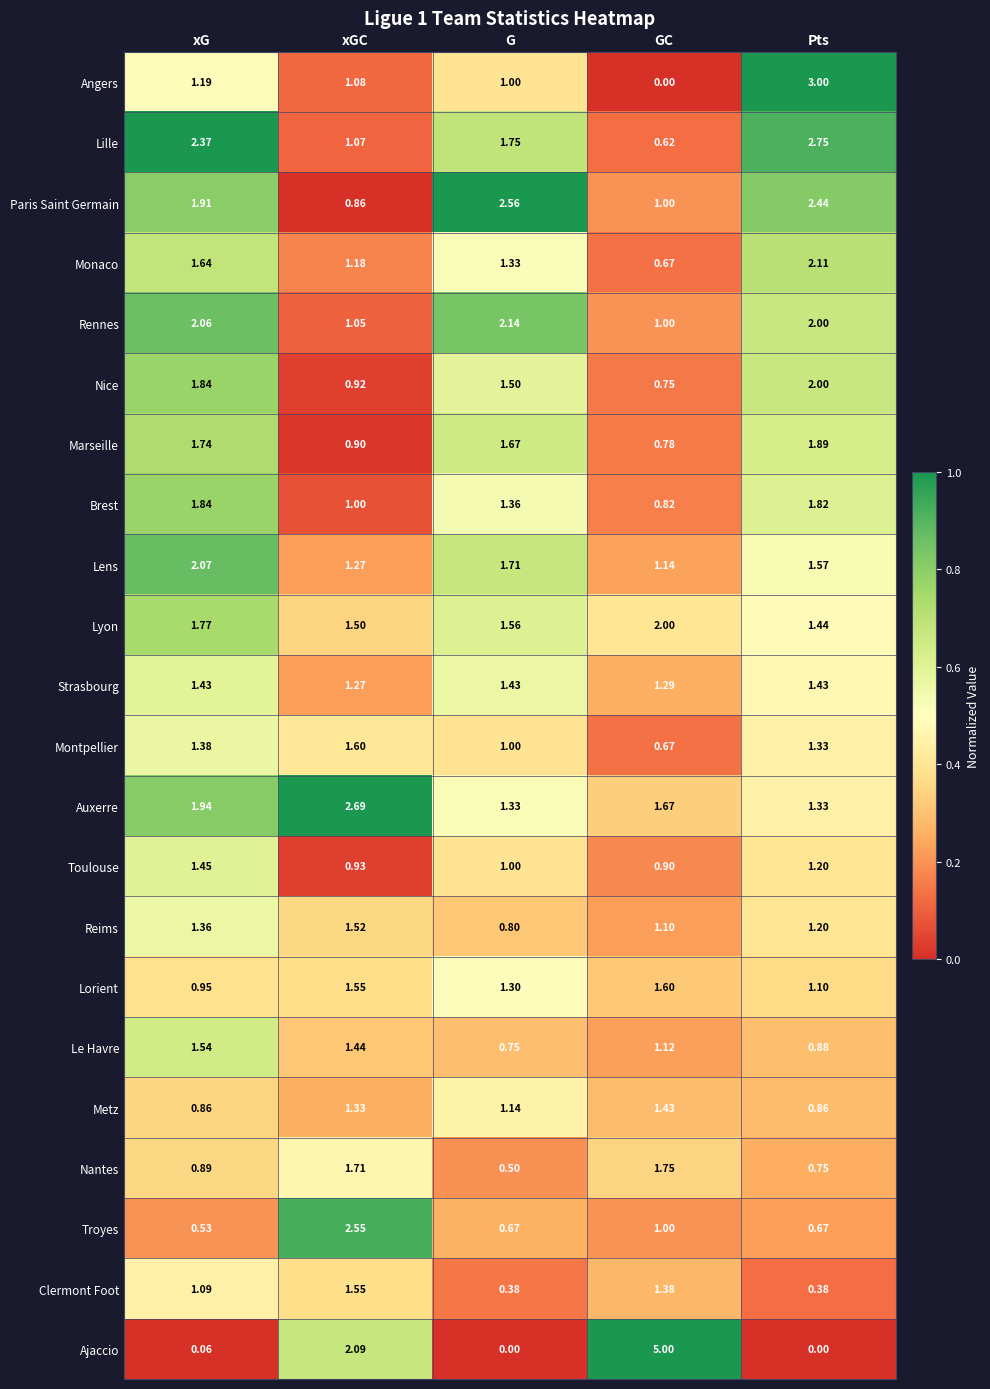

Between G and GC, which series saw the biggest shift?

Ajaccio